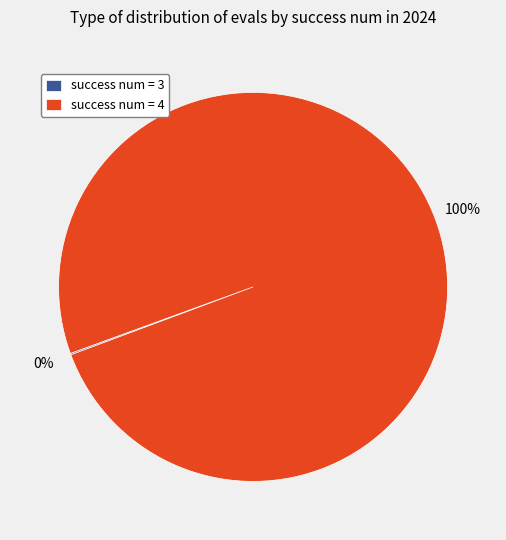

Is there a majority slice in this chart?

Yes